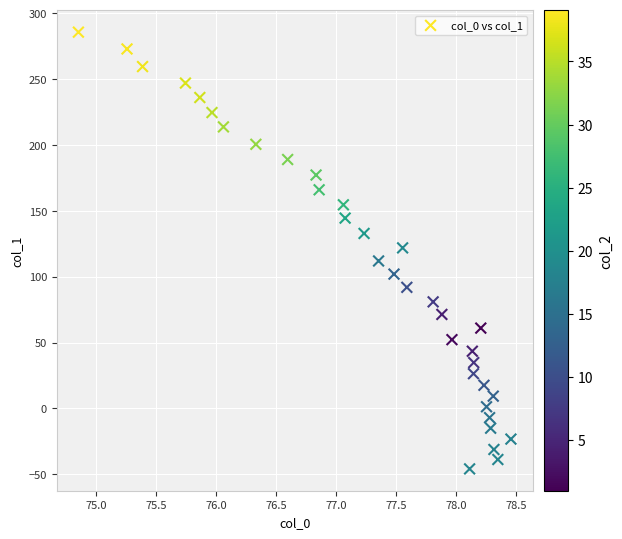

What is the range of Y values (max minus min)?

331.6